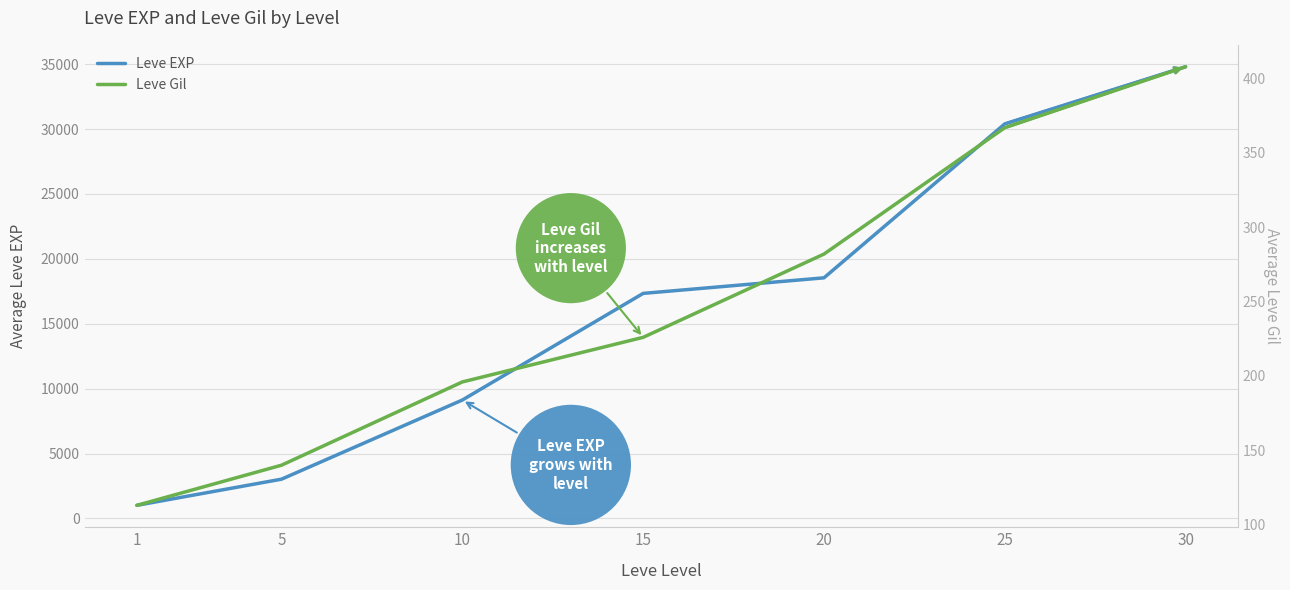

How many values in the Leve Gil series exceed 226?

3